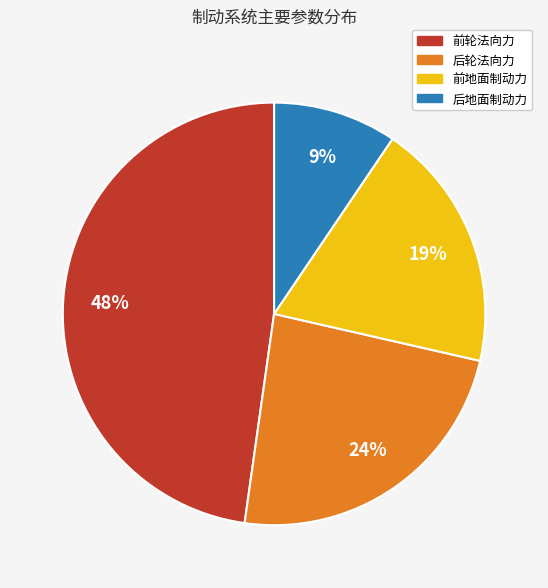

To the nearest percent, what is the combined percentage of 前轮法向力 and 后地面制动力?

57%